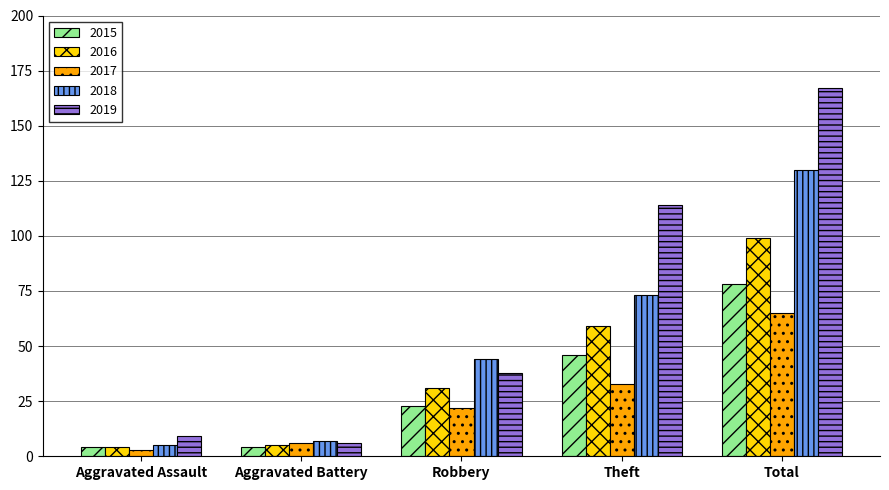

What is the label of the 3rd bar from the right?

Robbery